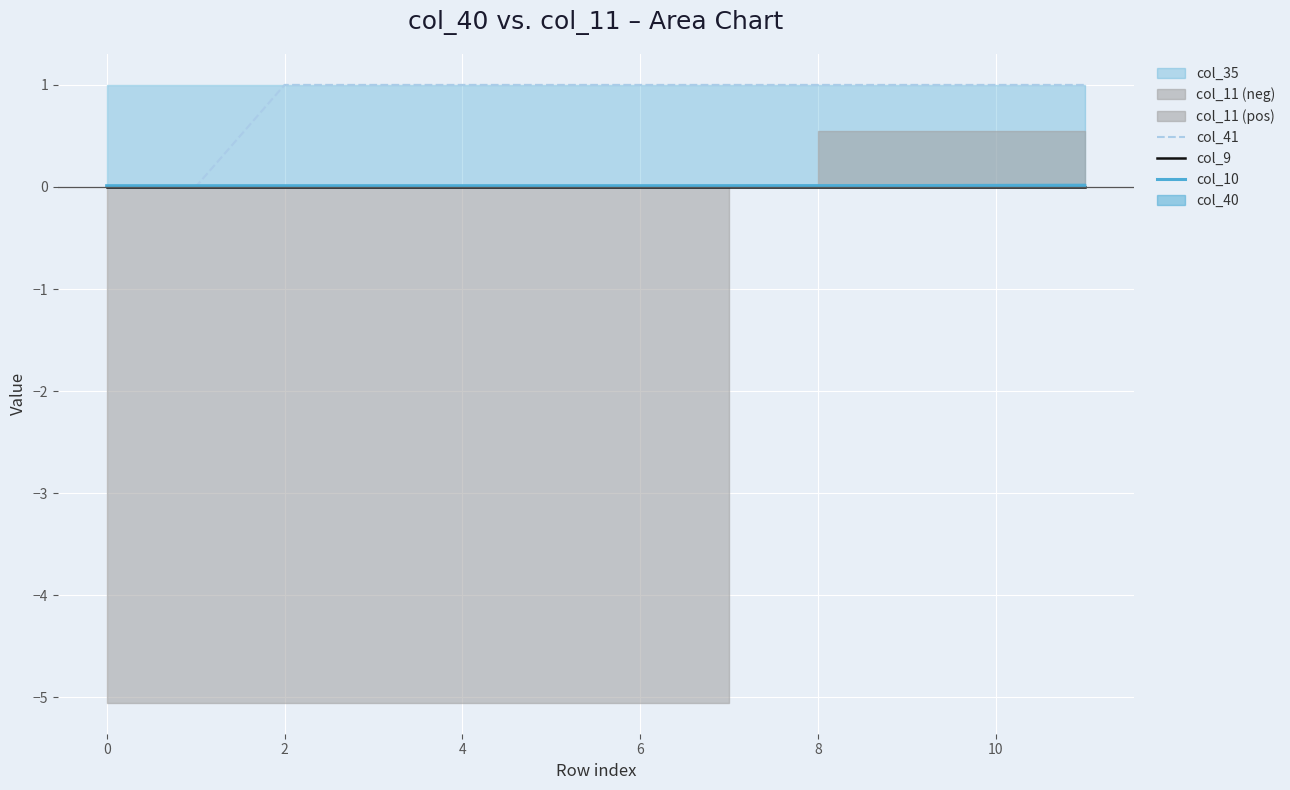

How many lines are shown in the chart?

3